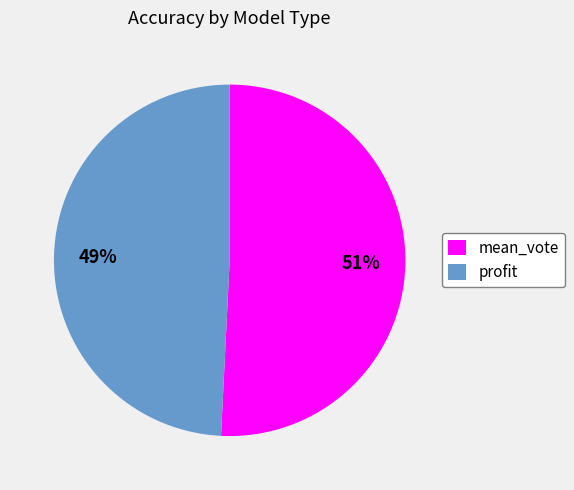

Which category has the smallest portion of the pie?

profit